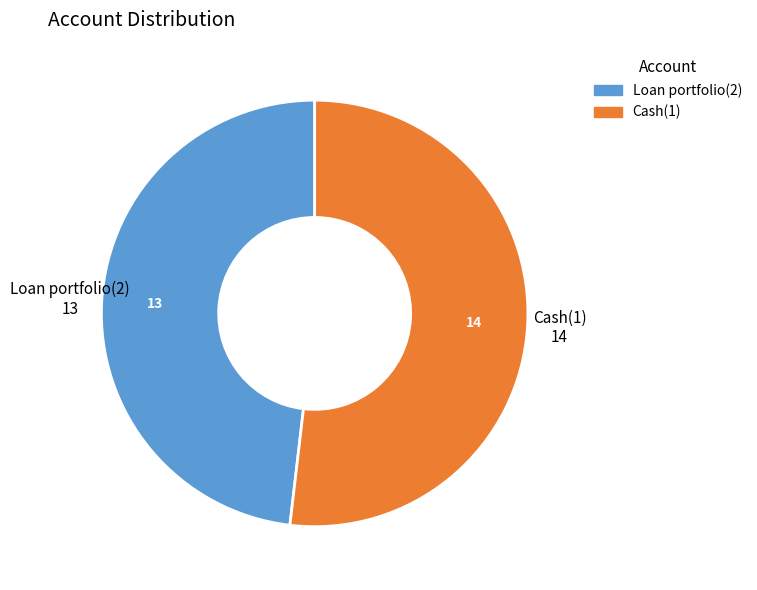

Does Loan portfolio(2) represent more than half of the total?

No